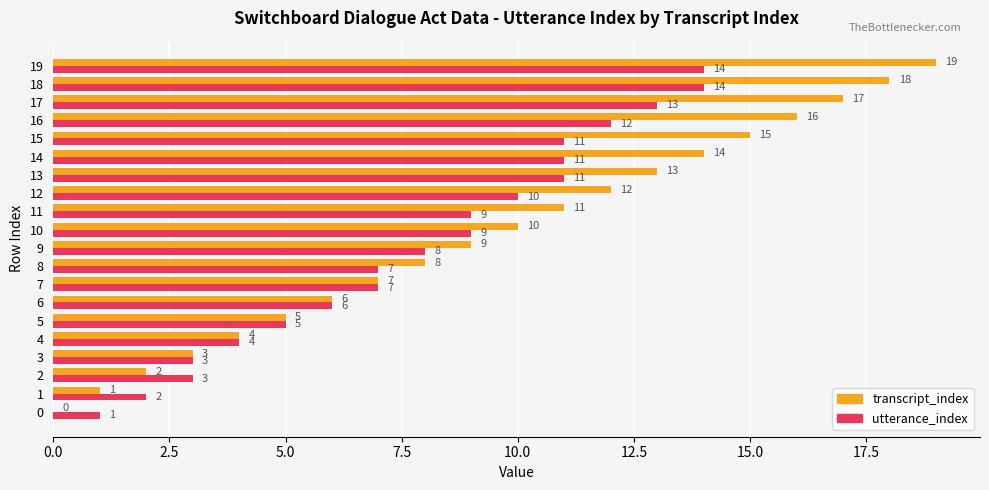

What are all the series names shown in the legend?

transcript_index, utterance_index